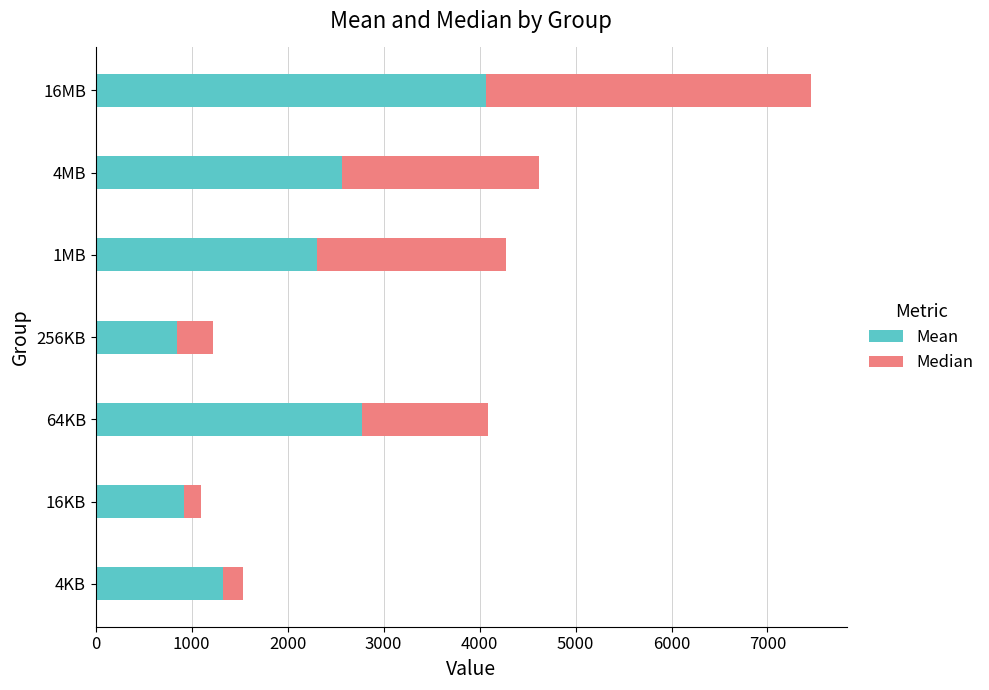

What is the average value of the Mean series?

2115.5